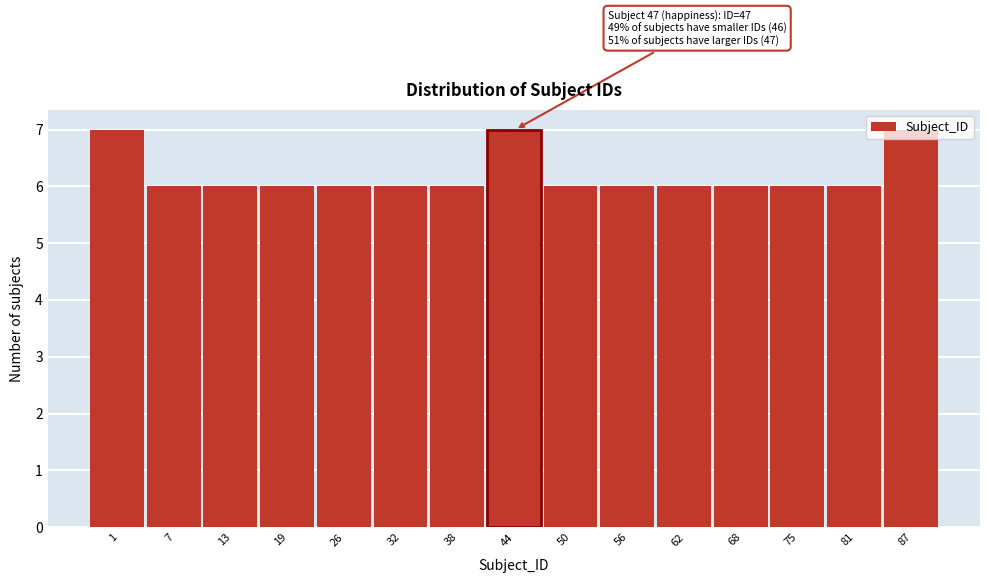

Is it true that the value at 1 is 13?

False